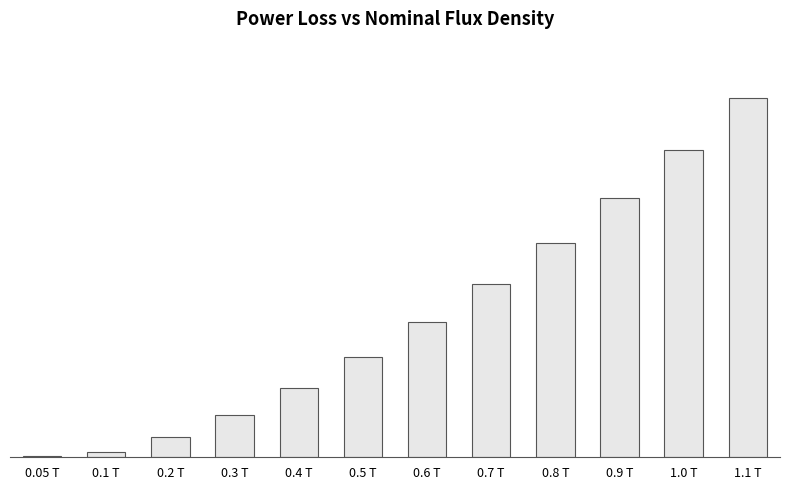

The value at 0.2 T is 1.0. True or false?

False